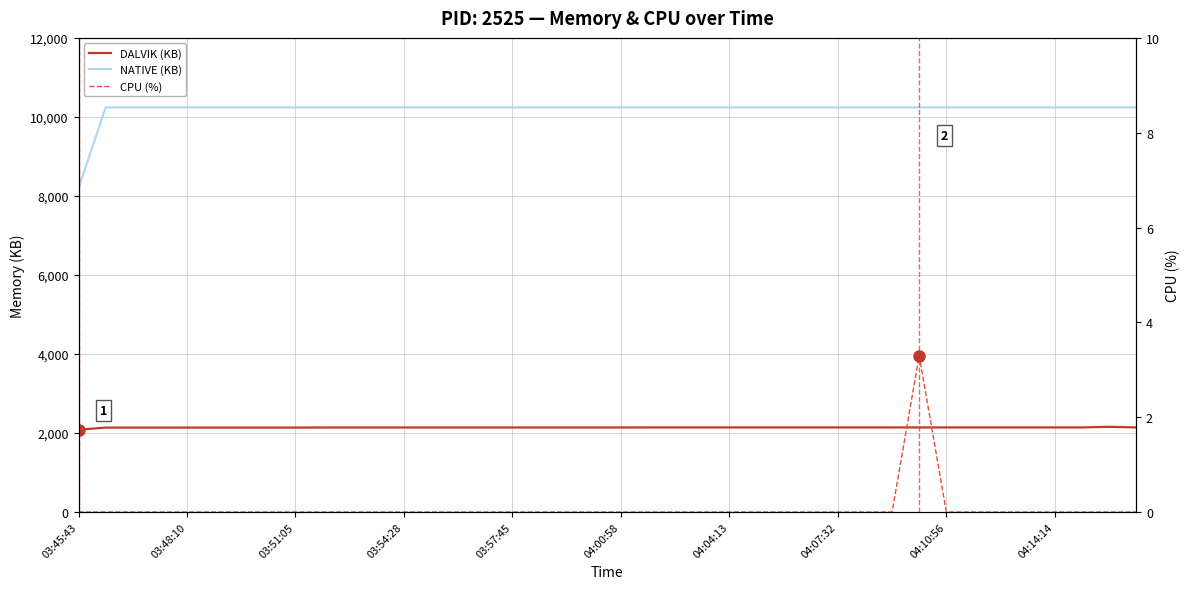

Reading left to right, what are all the values shown in this chart?

NATIVE (KB): 8192.0	10240.0	10240.0	10240.0	10240.0	10240.0	10240.0	10240.0	10240.0	10240.0	10240.0	10240.0	10240.0	10240.0	10240.0	10240.0	10240.0	10240.0	10240.0	10240.0	10240.0	10240.0	10240.0	10240.0	10240.0	10240.0	10240.0	10240.0	10240.0	10240.0	10240.0	10240.0	10240.0	10240.0	10240.0	10240.0	10240.0	10240.0	10240.0	10240.0
DALVIK (KB): 2084.0	2136.0	2136.0	2136.0	2137.0	2137.0	2137.0	2137.0	2137.0	2138.0	2139.0	2139.0	2139.0	2139.0	2139.0	2139.0	2139.0	2139.0	2139.0	2139.0	2139.0	2140.0	2140.0	2140.0	2140.0	2140.0	2140.0	2140.0	2140.0	2140.0	2140.0	2140.0	2140.0	2140.0	2140.0	2140.0	2140.0	2140.0	2156.0	2140.0
CPU (%): 0.0	0.0	0.0	0.0	0.0	0.0	0.0	0.0	0.0	0.0	0.0	0.0	0.0	0.0	0.0	0.0	0.0	0.0	0.0	0.0	0.0	0.0	0.0	0.0	0.0	0.0	0.0	0.0	0.0	0.0	0.0	3.3	0.0	0.0	0.0	0.0	0.0	0.0	0.0	0.0